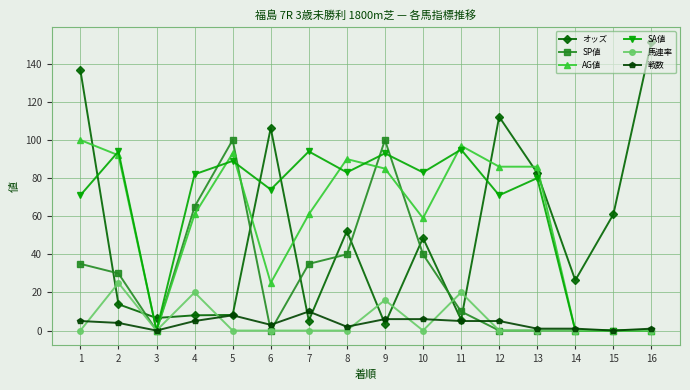

How many lines are shown in the chart?

6